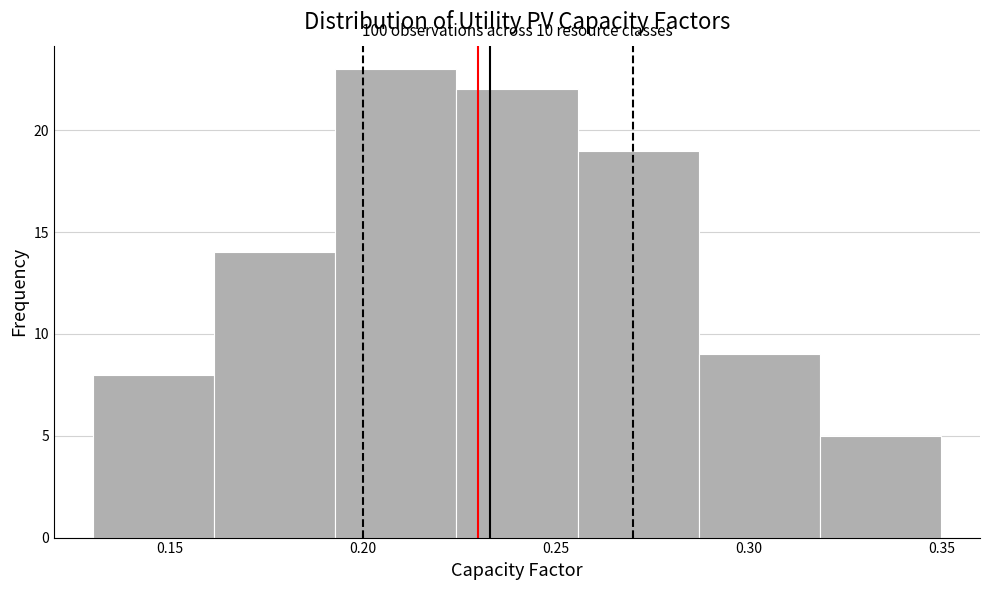

Which range on the x-axis has the tallest bar?

0.195 to 0.225